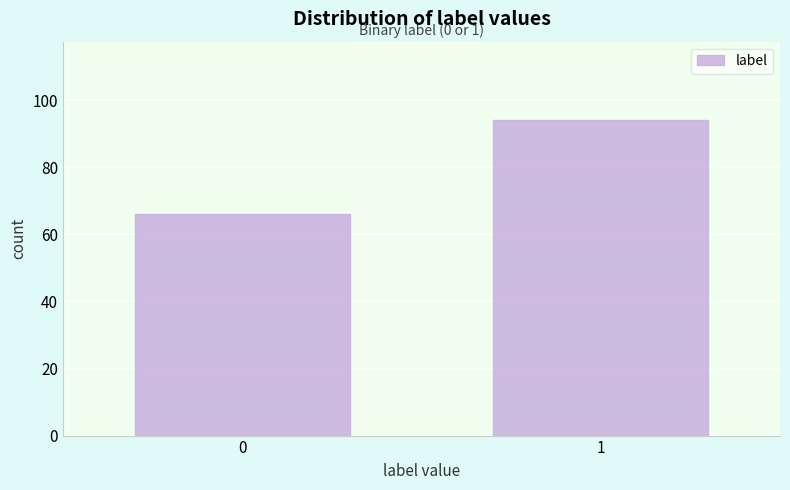

Reading left to right, what are all the values shown in this chart?

0=66	1=94